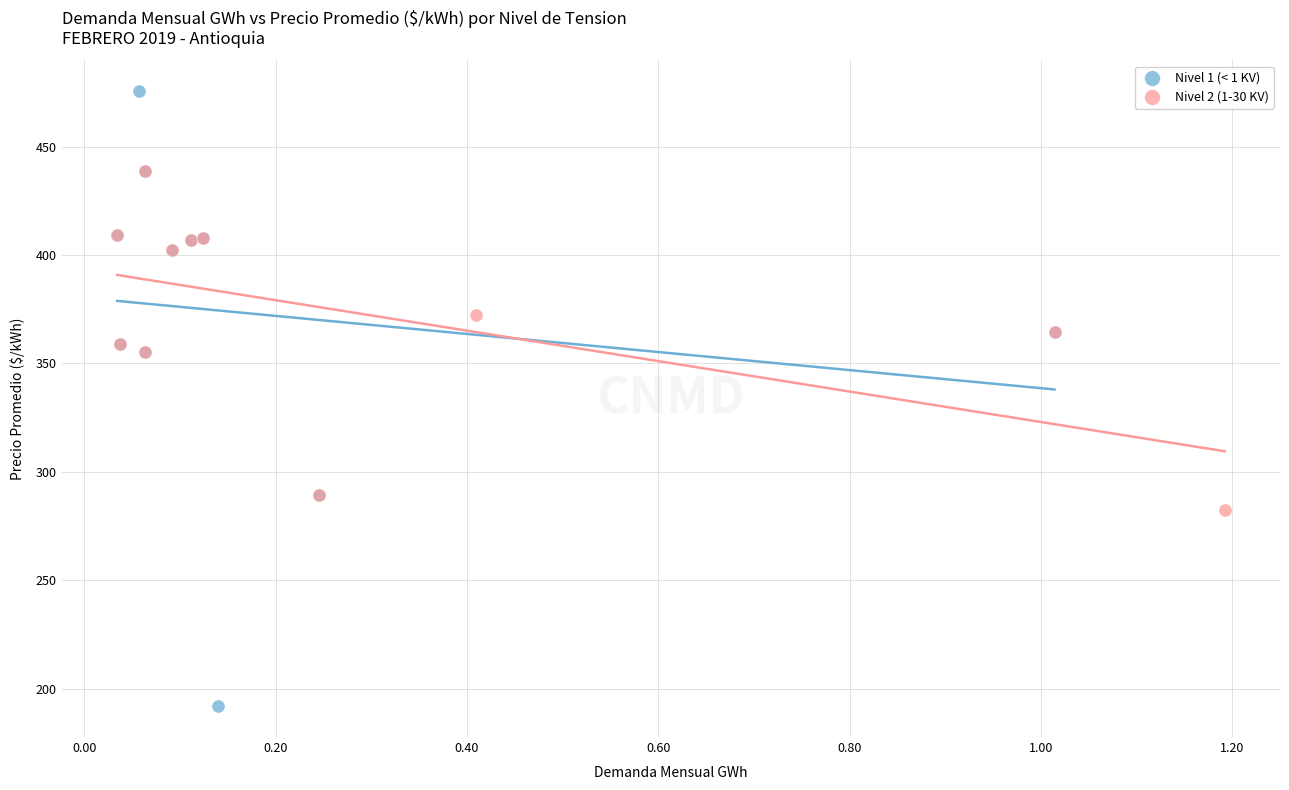

Which series has the largest Y range (max minus min)?

Nivel 1 (< 1 KV)